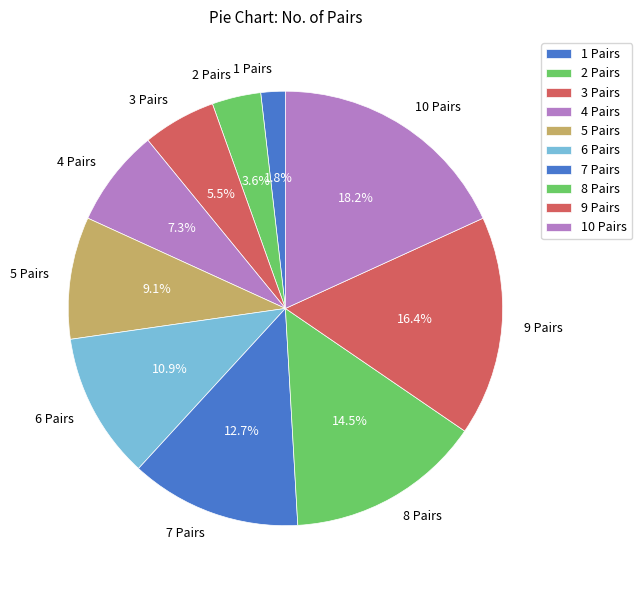

Is there a majority slice in this chart?

No